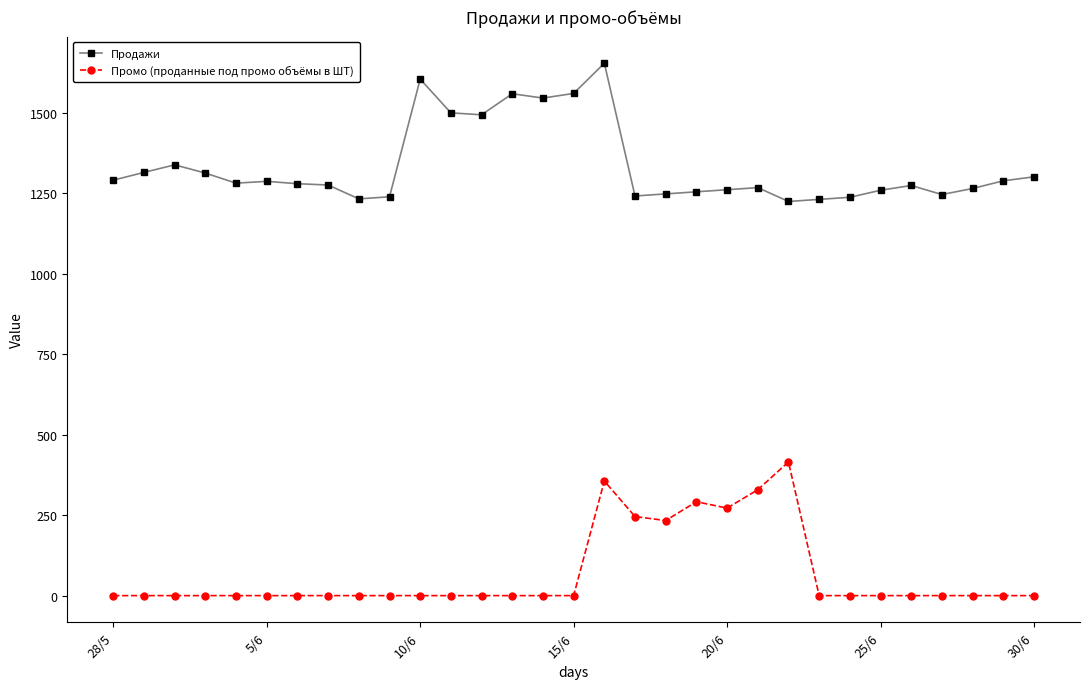

At how many categories does at least one series exceed 483?

31